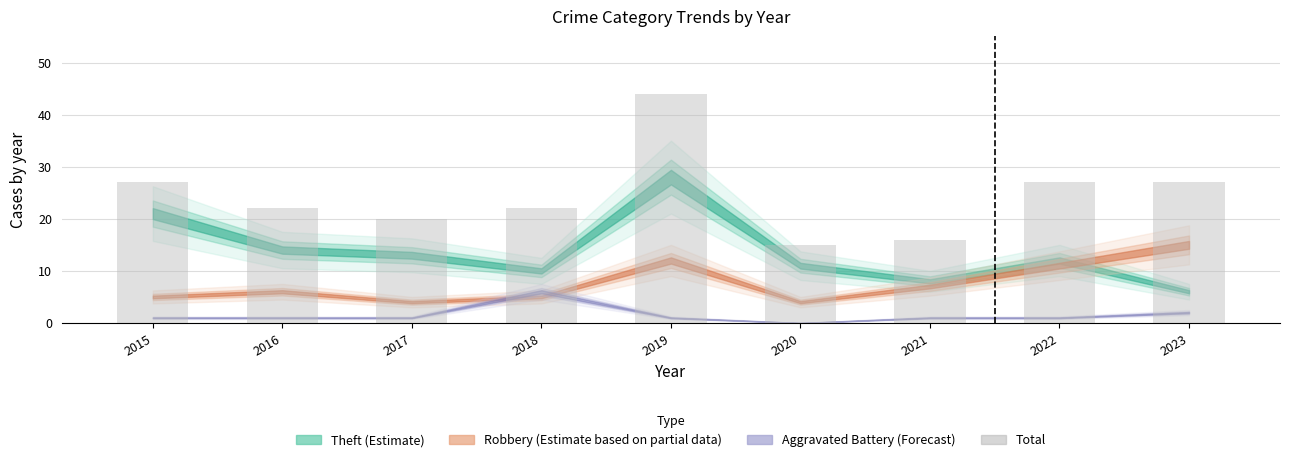

At which label does the data first exceed 22?

2015